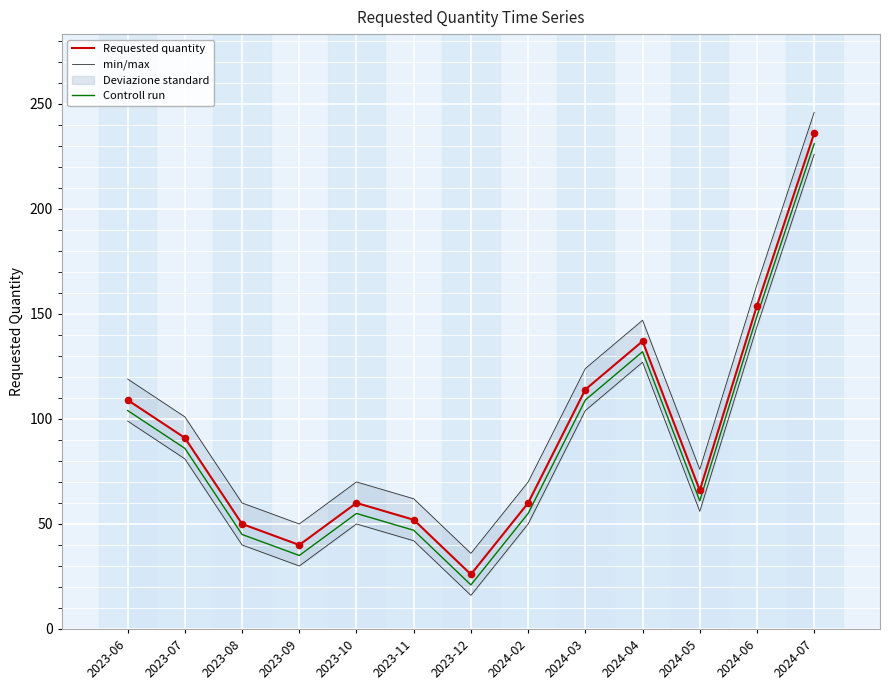

What are all the series names shown in the legend?

Requested quantity, min/max, Controll run